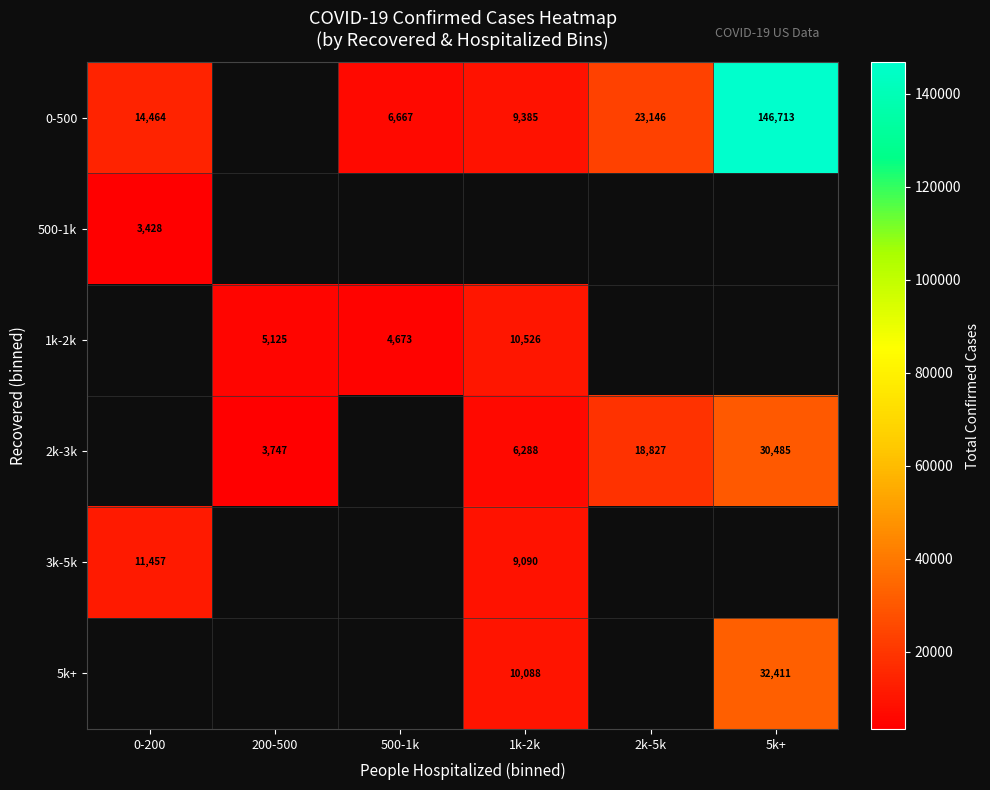

The 0-500 series shows 10573 at 500-1k. True or false?

False